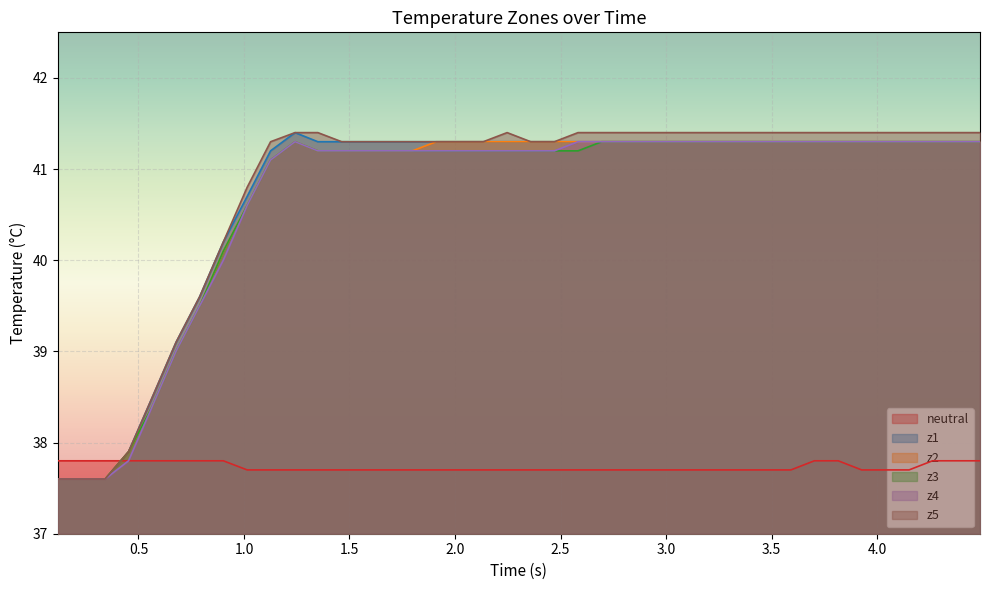

What is the minimum value for neutral?

37.7